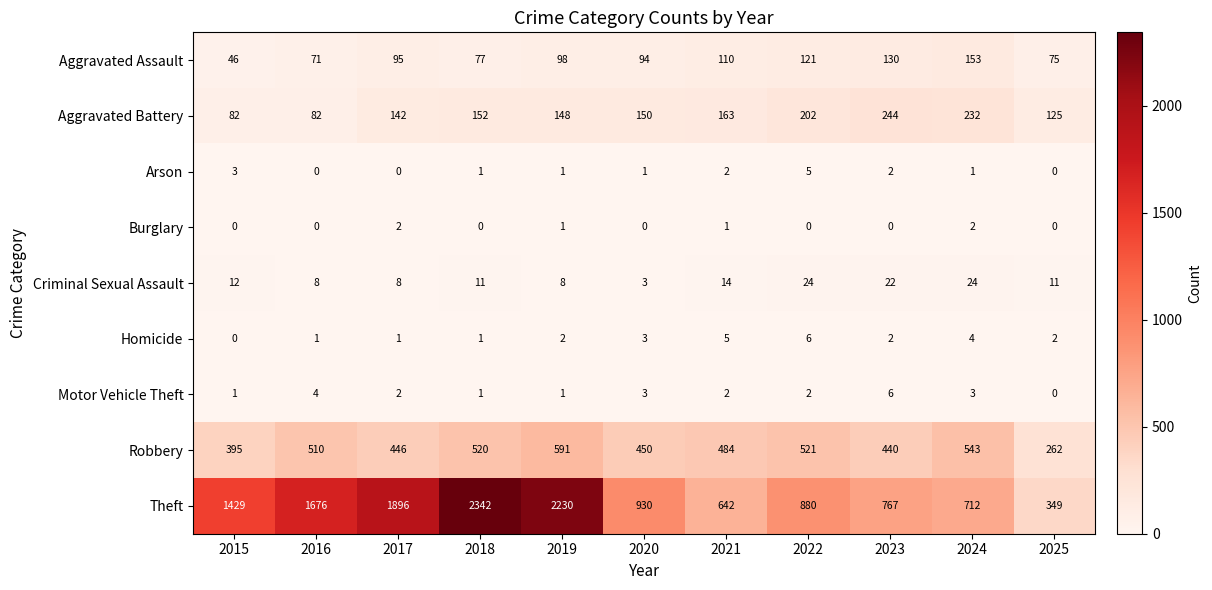

What is the sum of all Burglary values?

6